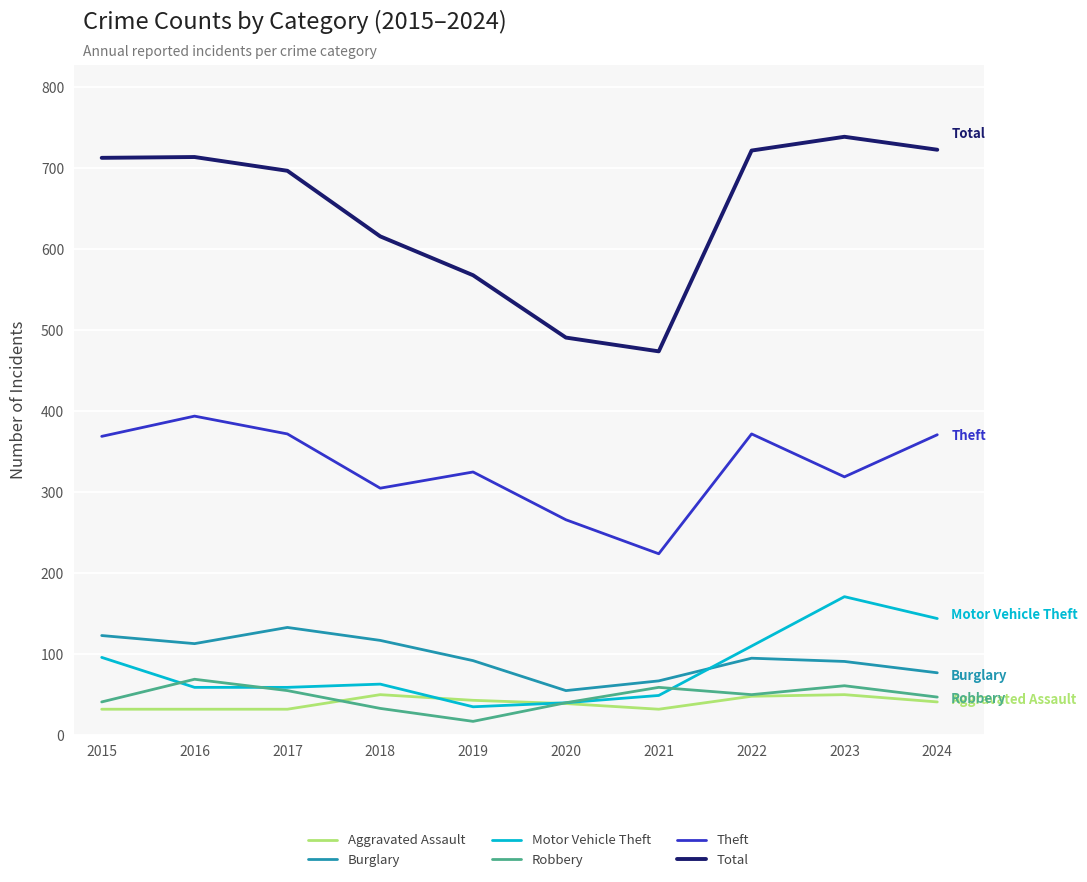

Between 2015 and 2021, which series saw the biggest shift?

Total